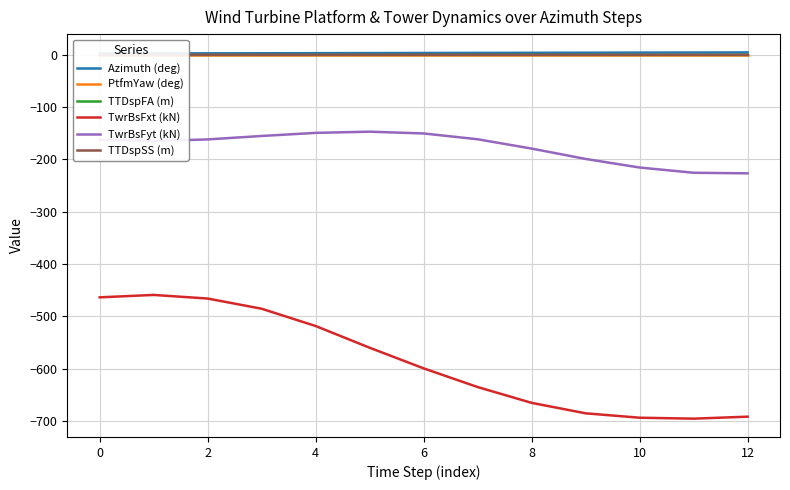

Which category has the lowest value across all series?

11